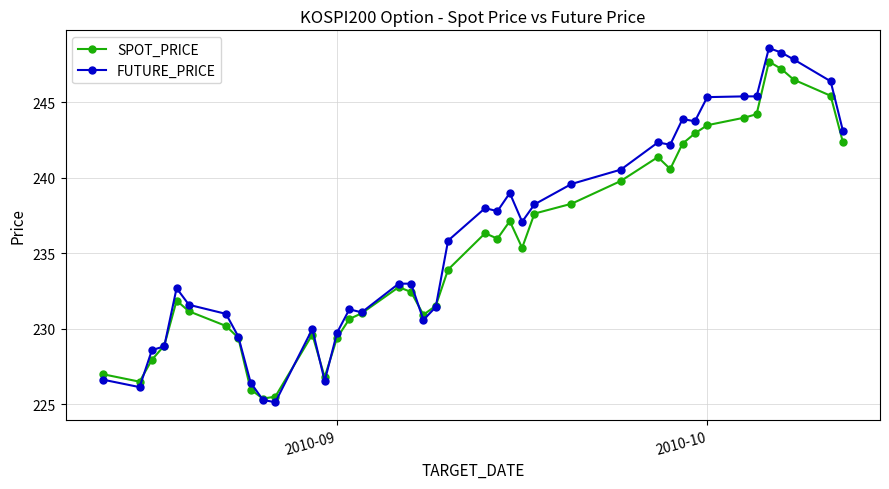

True or false: SPOT_PRICE has more than 1 points higher than both neighbors.

True